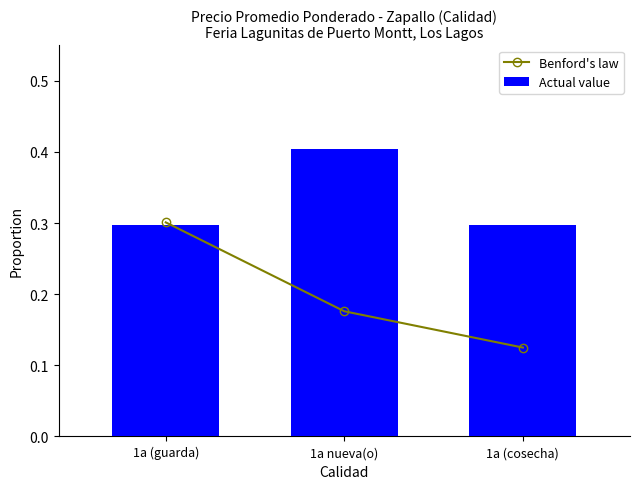

At which category is the sum across all series the highest?

1a (guarda)